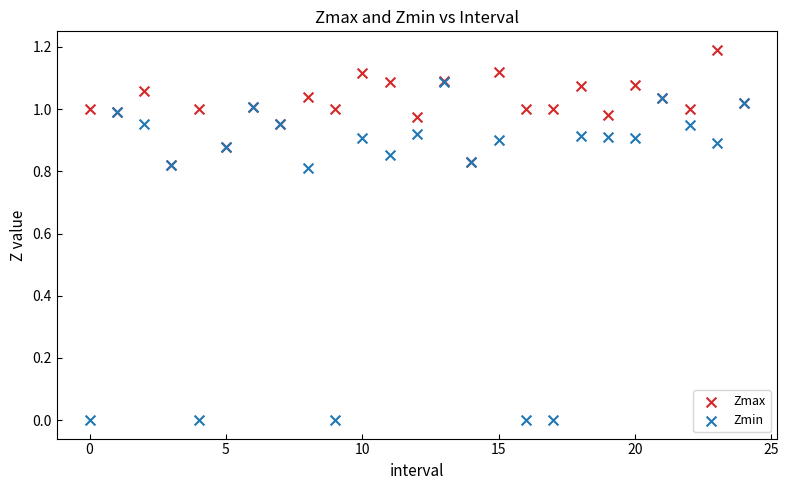

What are all the series names shown in the legend?

Zmax, Zmin